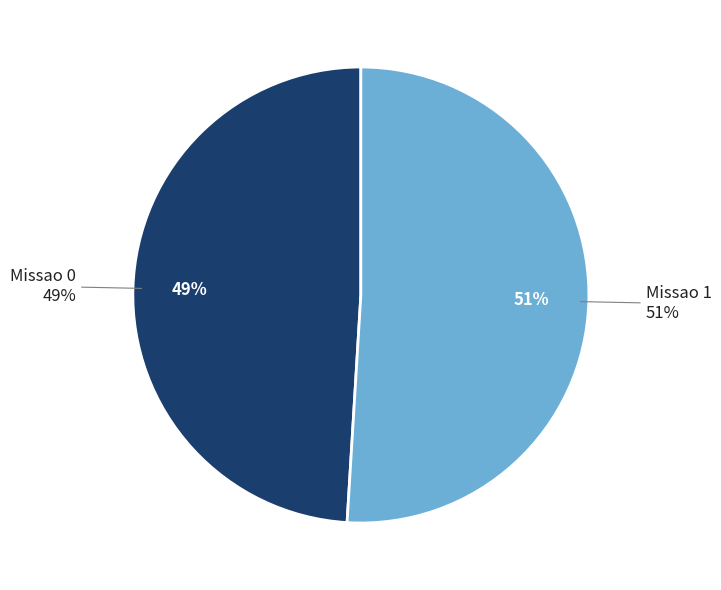

To the nearest percent, what is the difference between the Missao 0 and Missao 1 slice percentages?

2%